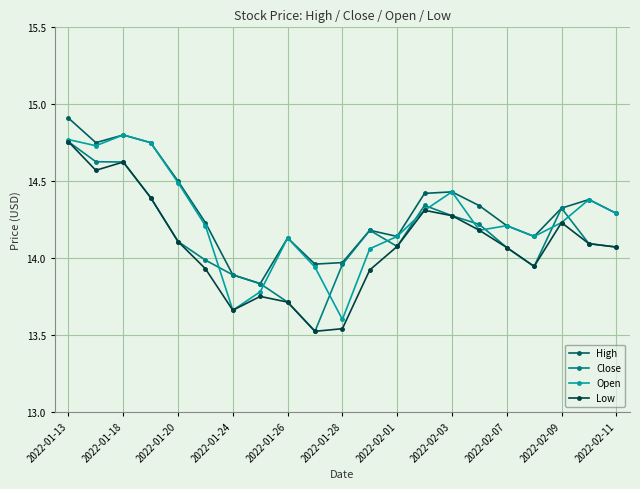

Does the chart have visible grid lines?

Yes